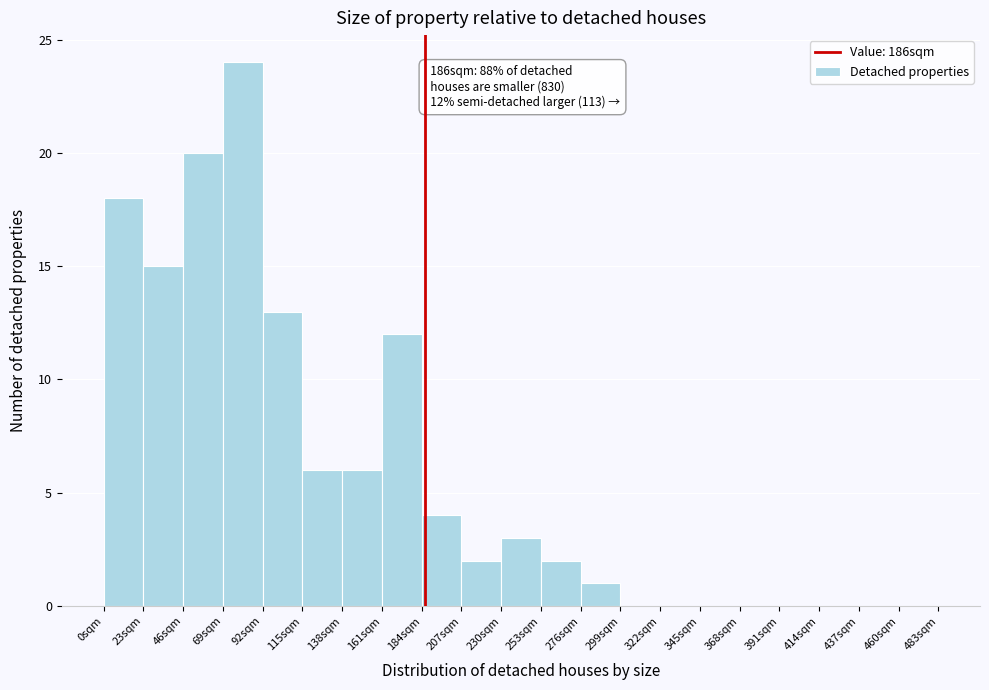

Which range on the x-axis has the tallest bar?

69 to 92